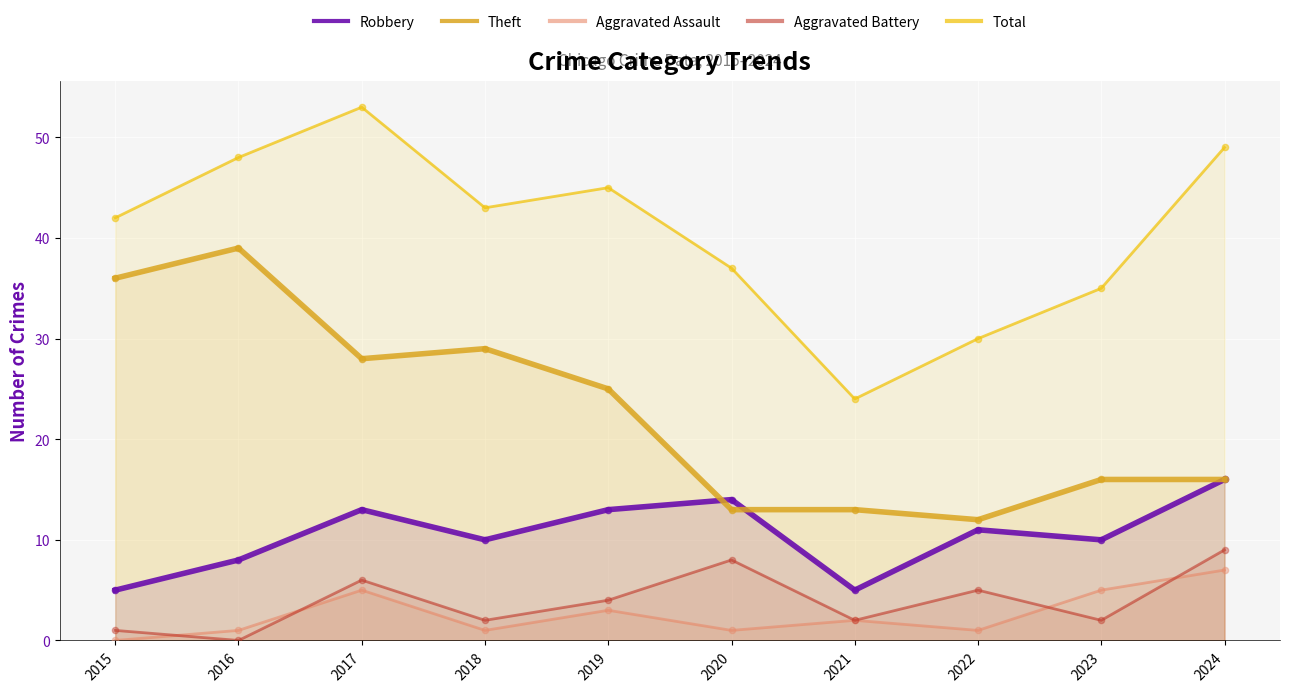

What are all the series names shown in the legend?

Robbery, Theft, Aggravated Assault, Aggravated Battery, Total